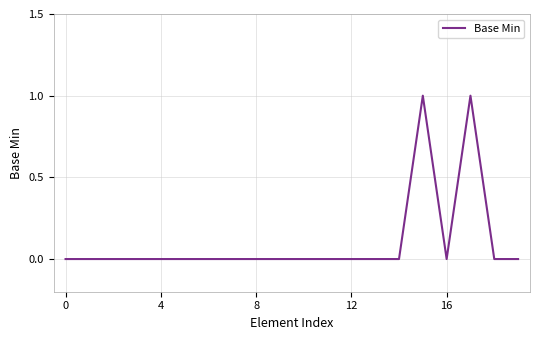

Count the values in the range 0 to 1.

20